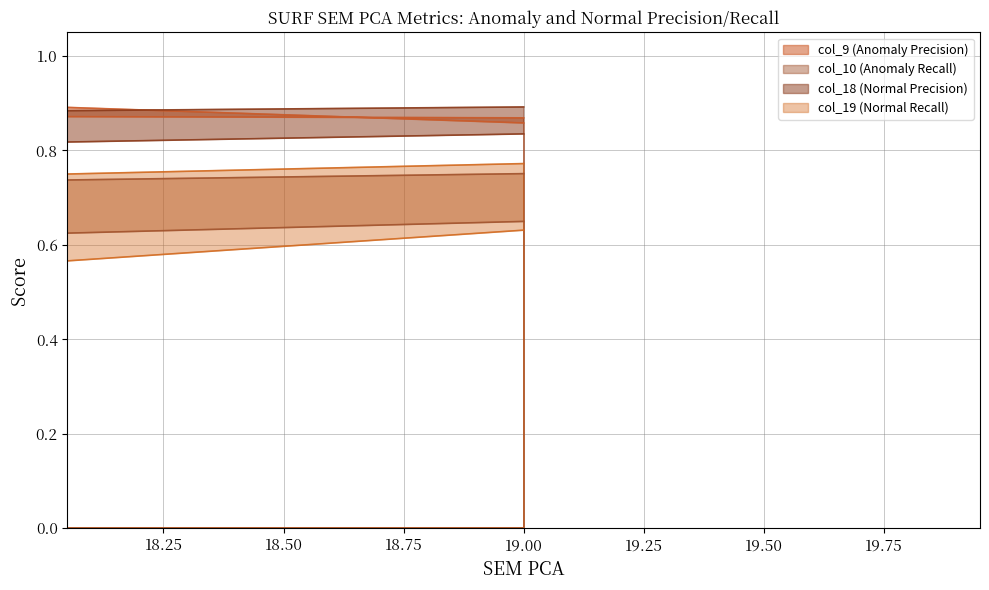

Is it true that col_9 (Anomaly Precision) equals 1.2 at 13?

False